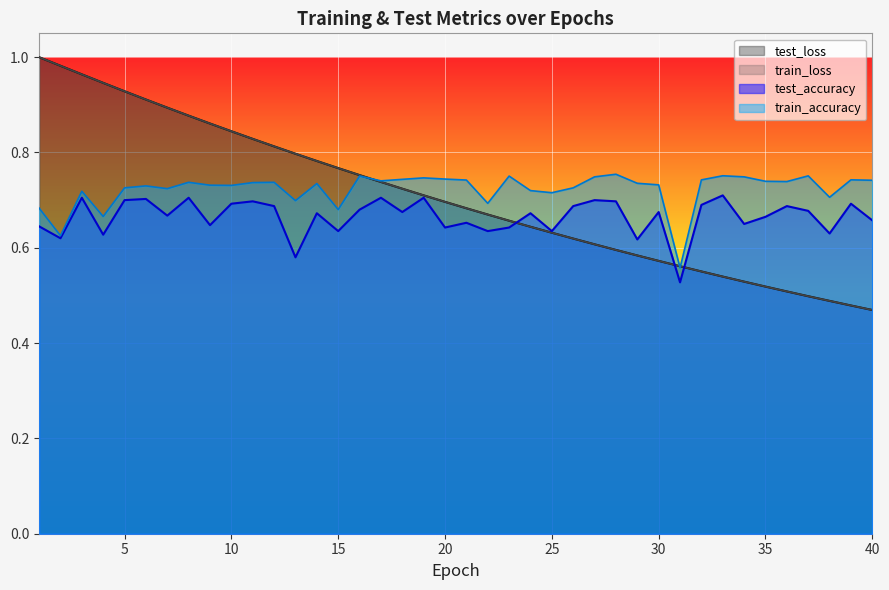

Where do train_loss and train_accuracy first cross each other?

16 and 17